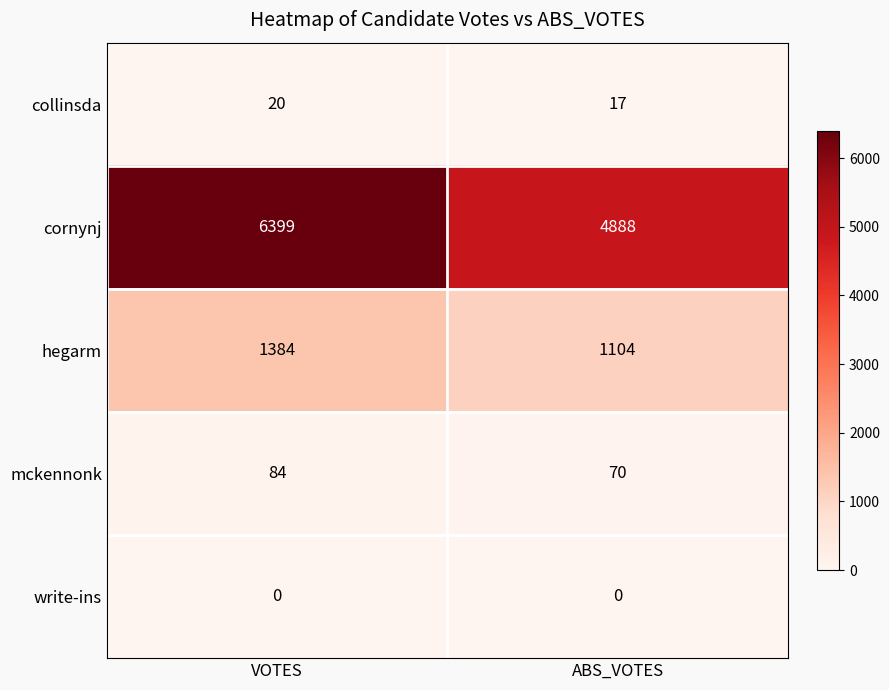

What is the total value across all series at ABS_VOTES?

6079